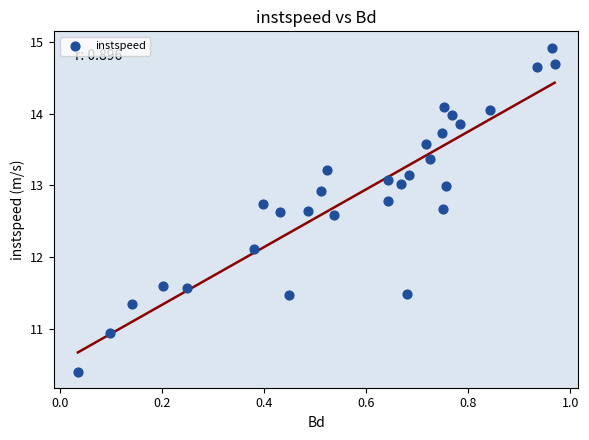

What Y value in the scatter plot is closest to 12?

12.1